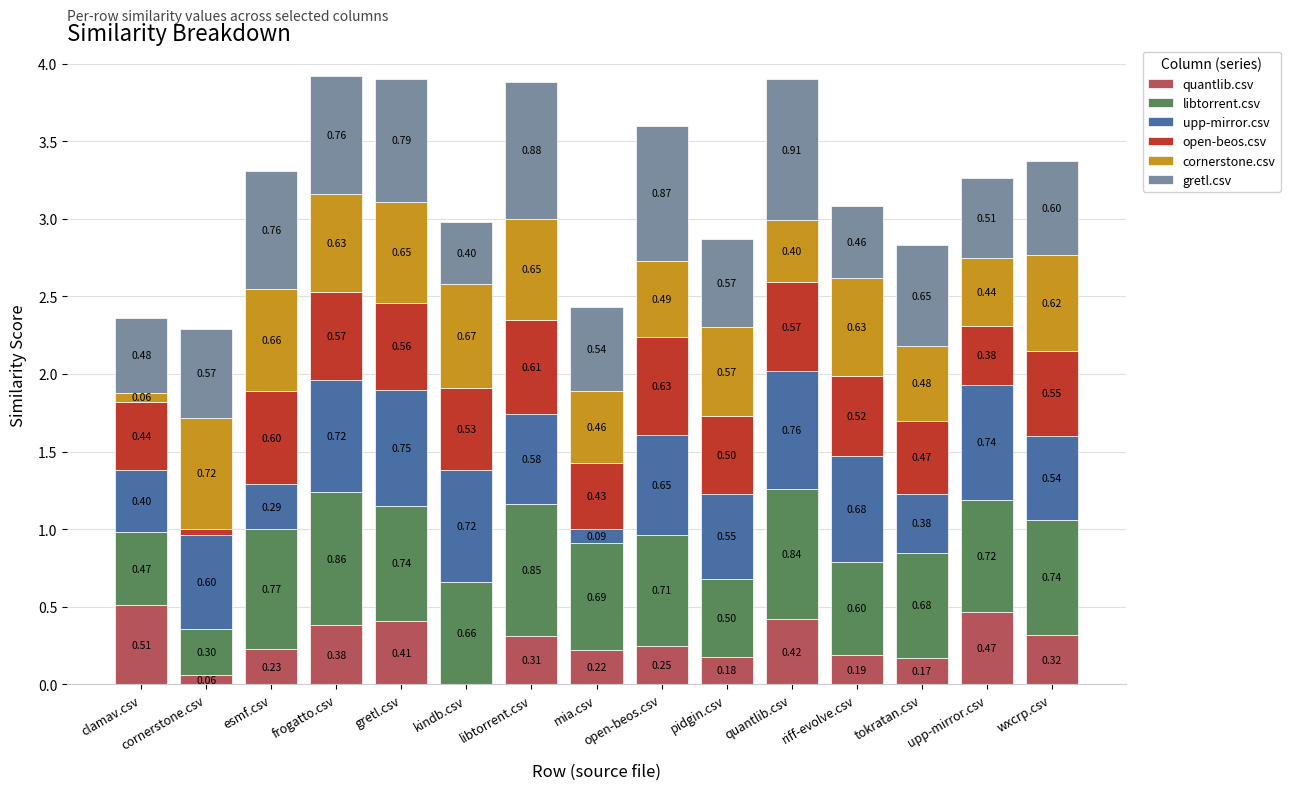

Which category has the highest value in the quantlib.csv series?

clamav.csv